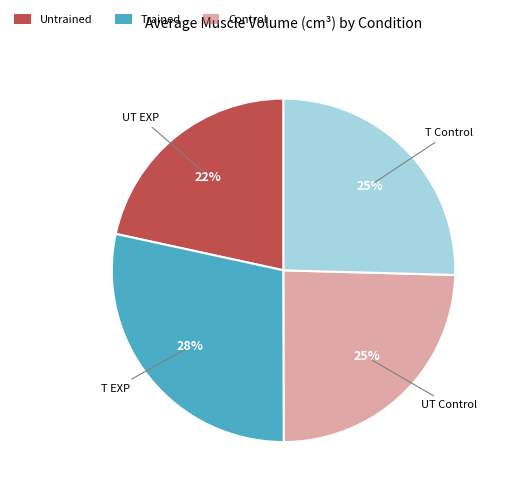

The UT Control slice represents 17% of the pie. True or false?

False